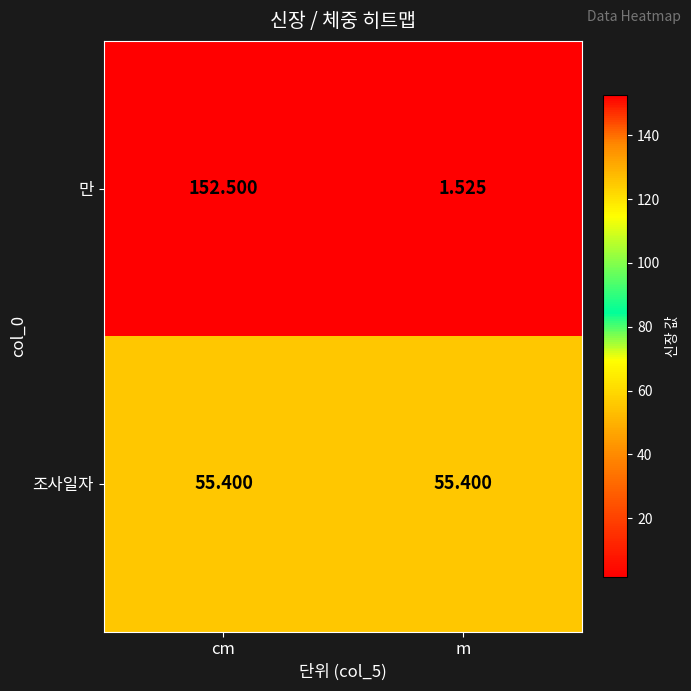

Which series has the largest range (max minus min)?

만